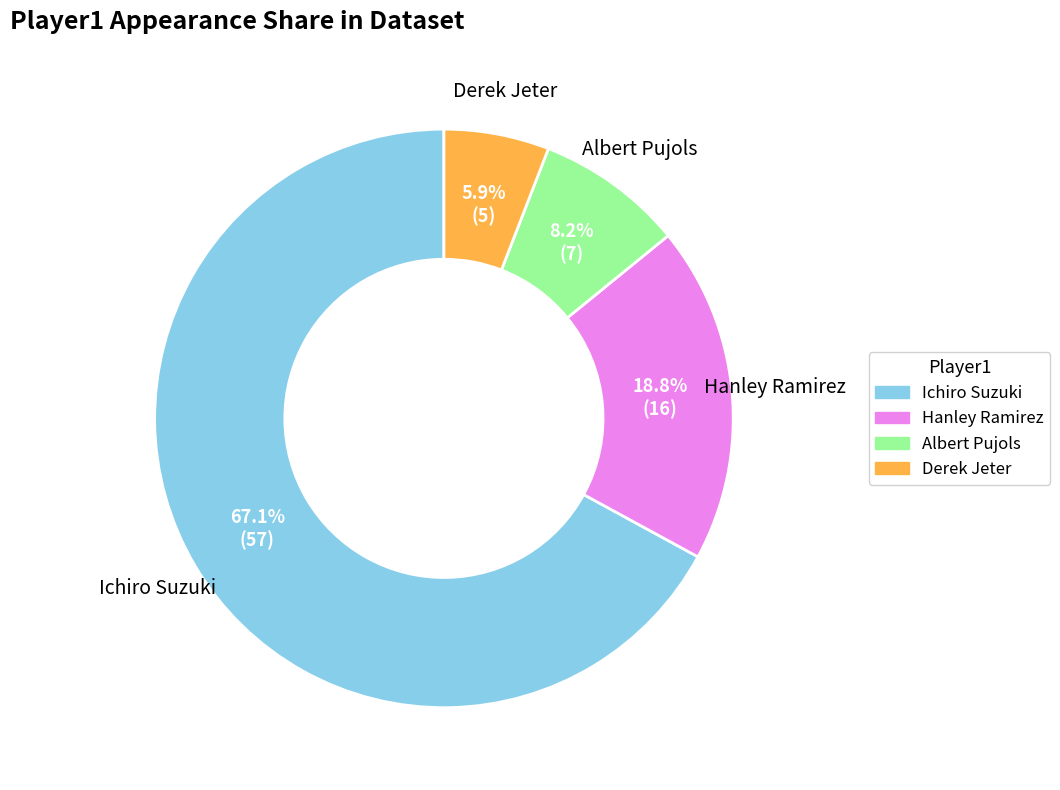

Is there any slice that represents more than half of the pie?

Yes